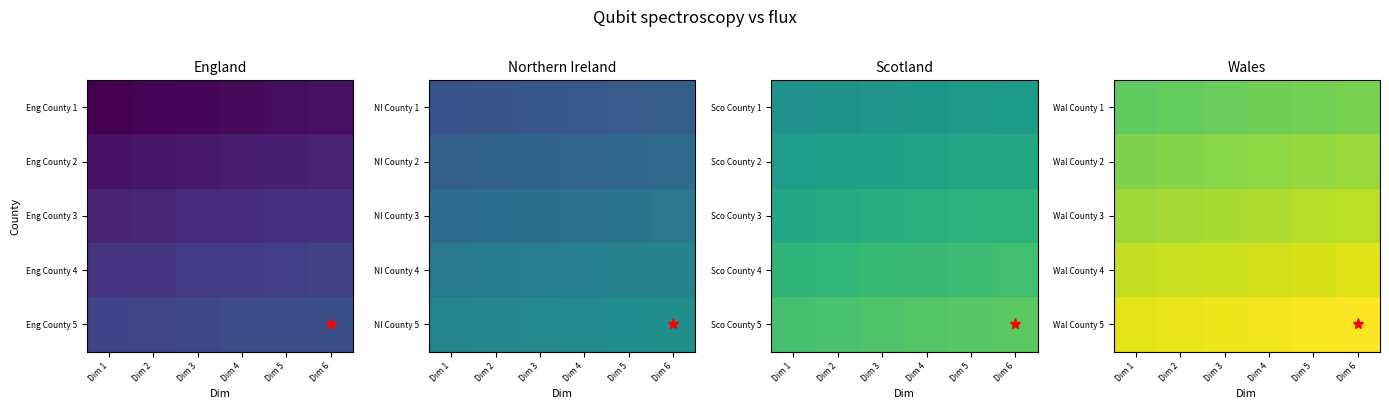

Reading right to left, list all the values displayed in this chart.

Wal County 1: Dim 6=96	Dim 5=95	Dim 4=94	Dim 3=93	Dim 2=92	Dim 1=91
Wal County 2: Dim 6=102	Dim 5=101	Dim 4=100	Dim 3=99	Dim 2=98	Dim 1=97
Wal County 3: Dim 6=108	Dim 5=107	Dim 4=106	Dim 3=105	Dim 2=104	Dim 1=103
Wal County 4: Dim 6=114	Dim 5=113	Dim 4=112	Dim 3=111	Dim 2=110	Dim 1=109
Wal County 5: Dim 6=120	Dim 5=119	Dim 4=118	Dim 3=117	Dim 2=116	Dim 1=115